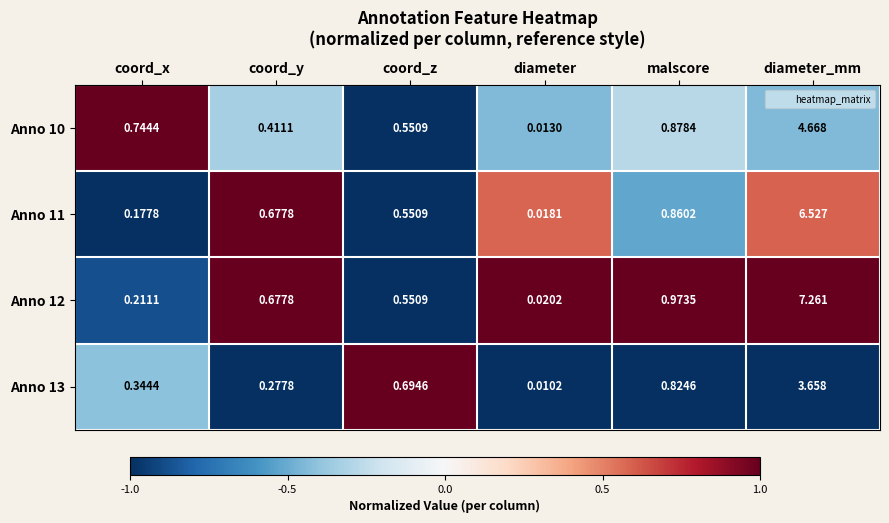

What is the difference between the highest and lowest values at diameter_mm?

3.6